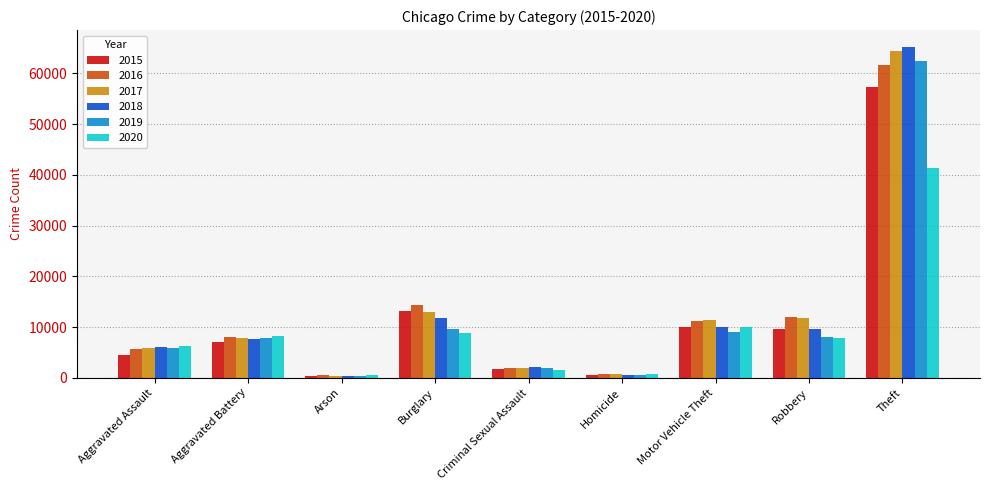

What is the greatest value displayed?

65290